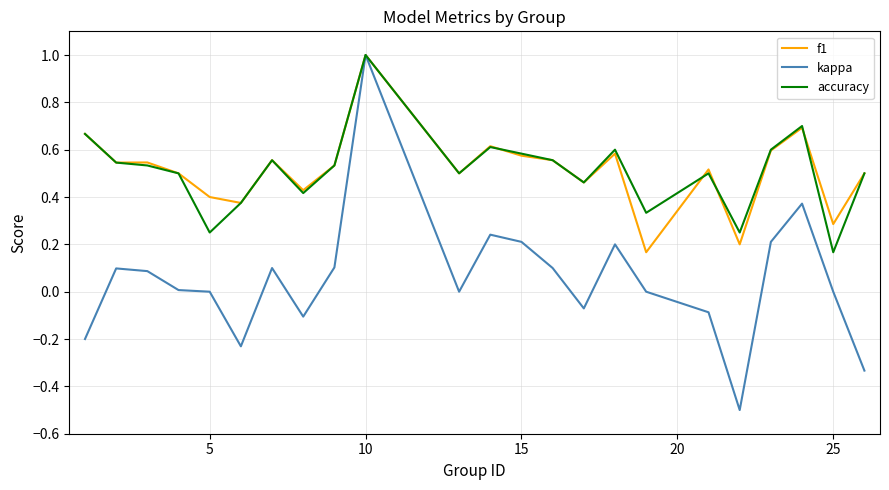

Which series has the widest spread of values?

kappa